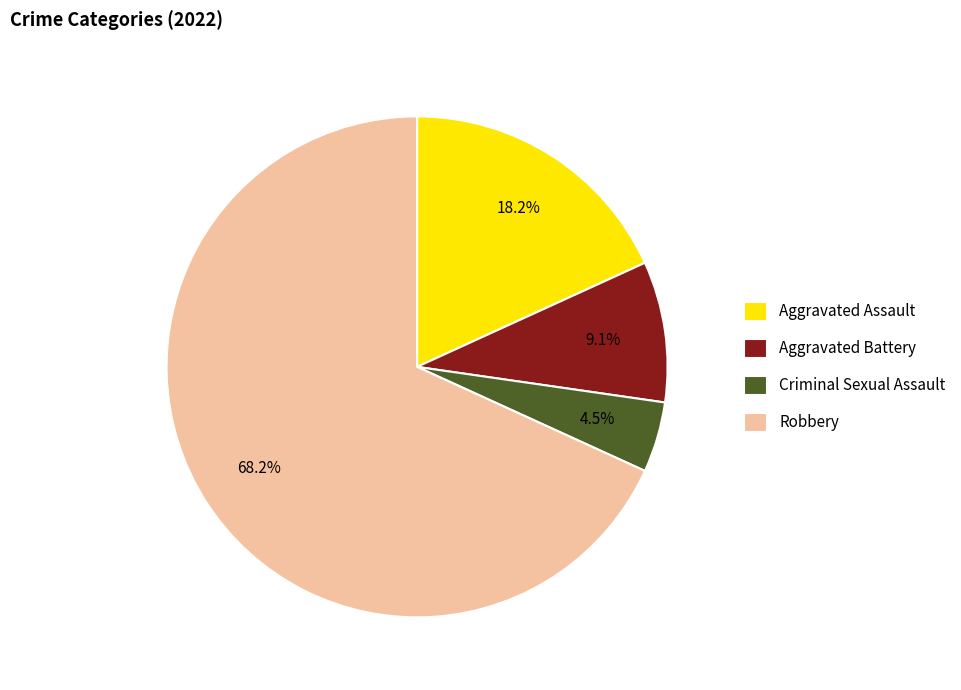

How many slices are in this pie chart?

4